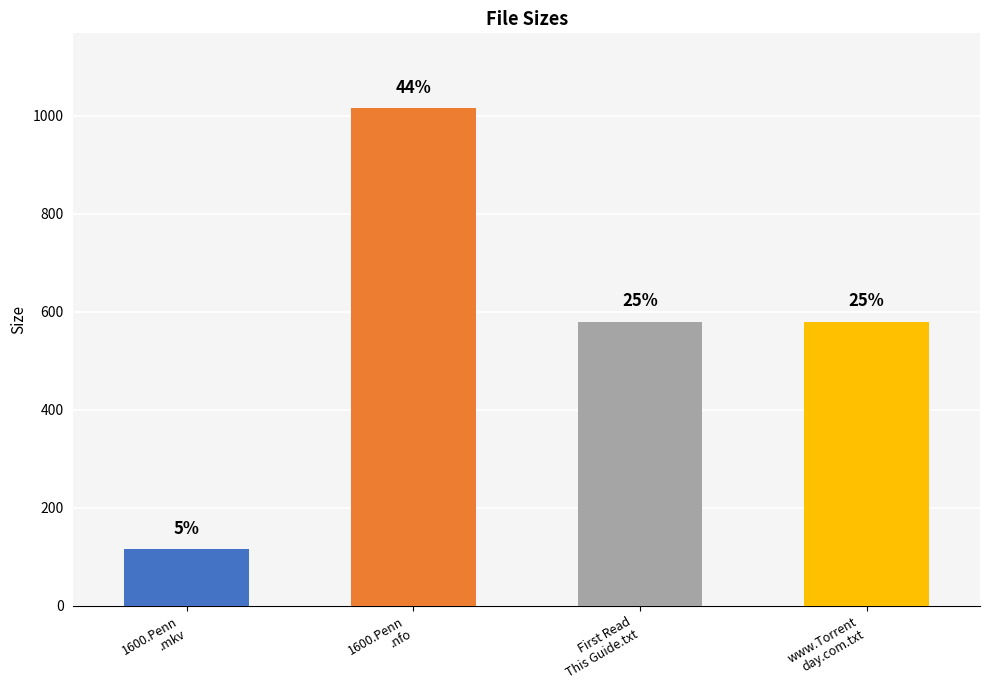

Between www.Torrentday.com.txt and 1600.Penn.S01E01.480p.HDTV.x264-mSD.nfo, which is larger?

1600.Penn.S01E01.480p.HDTV.x264-mSD.nfo